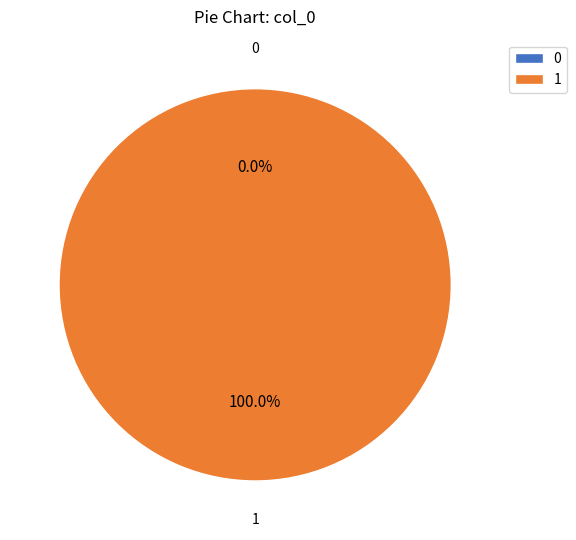

Does 0 represent more than half of the total?

No